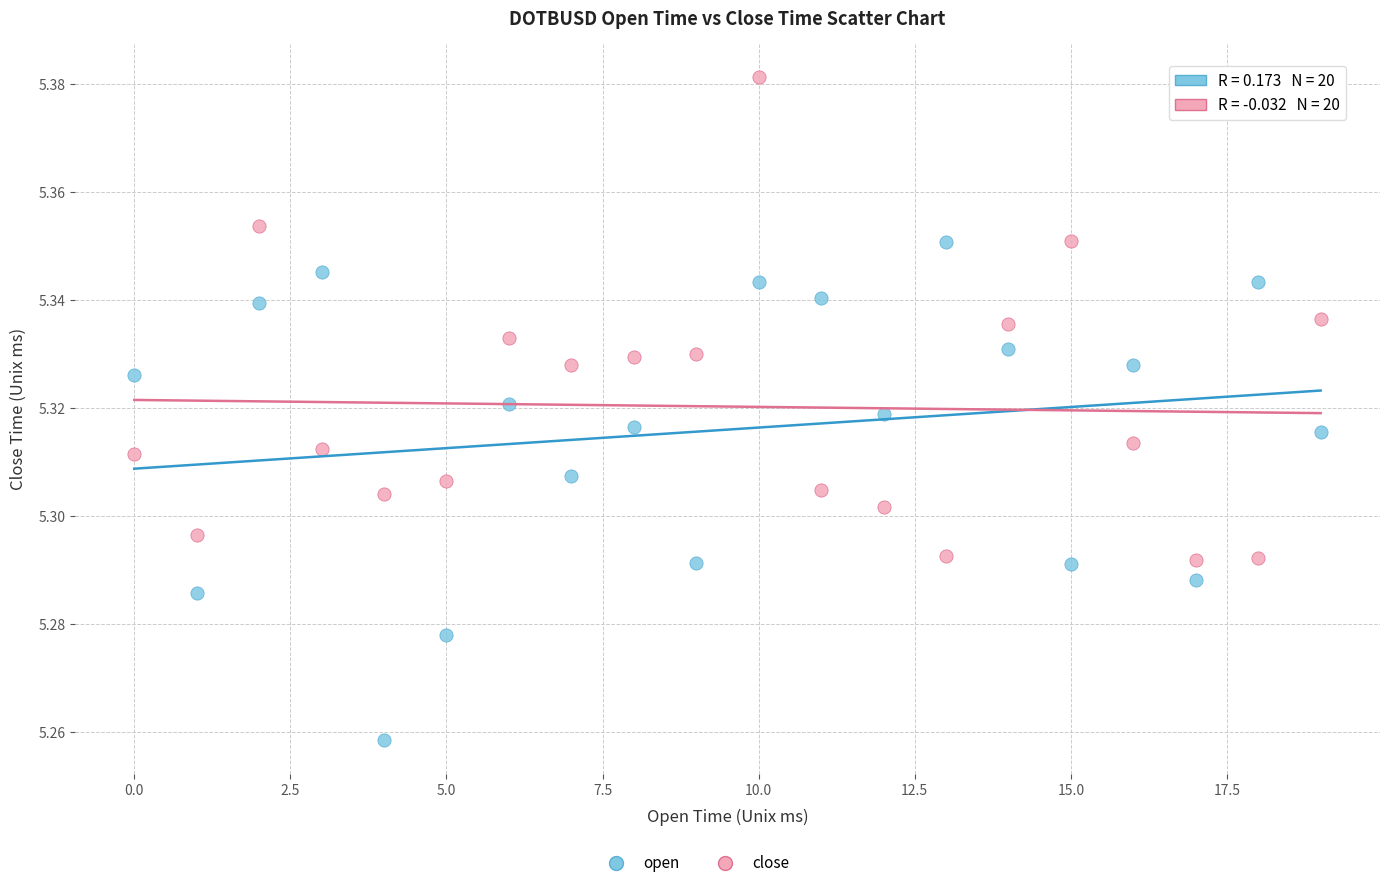

Which series contains the lowest Y value?

open